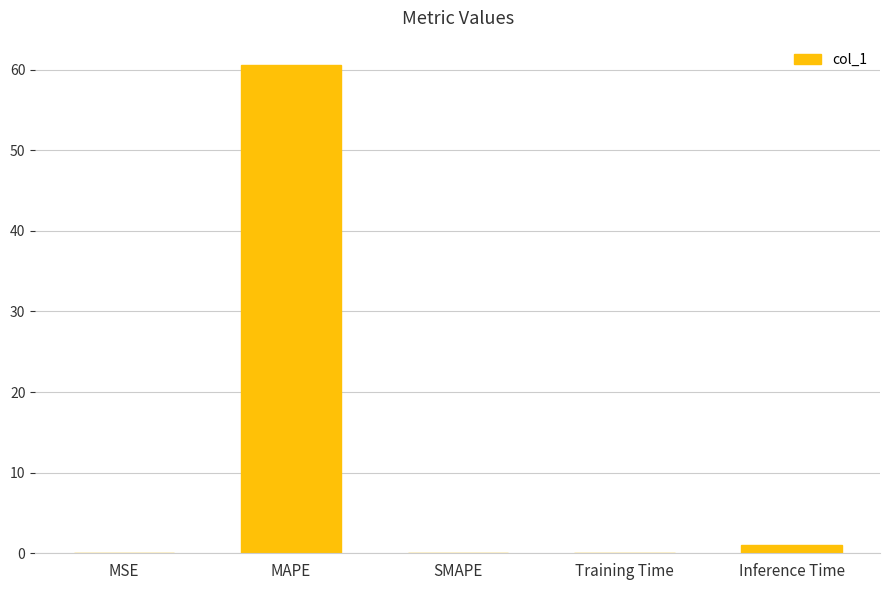

The chart shows a value of -20.9 at SMAPE. True or false?

False